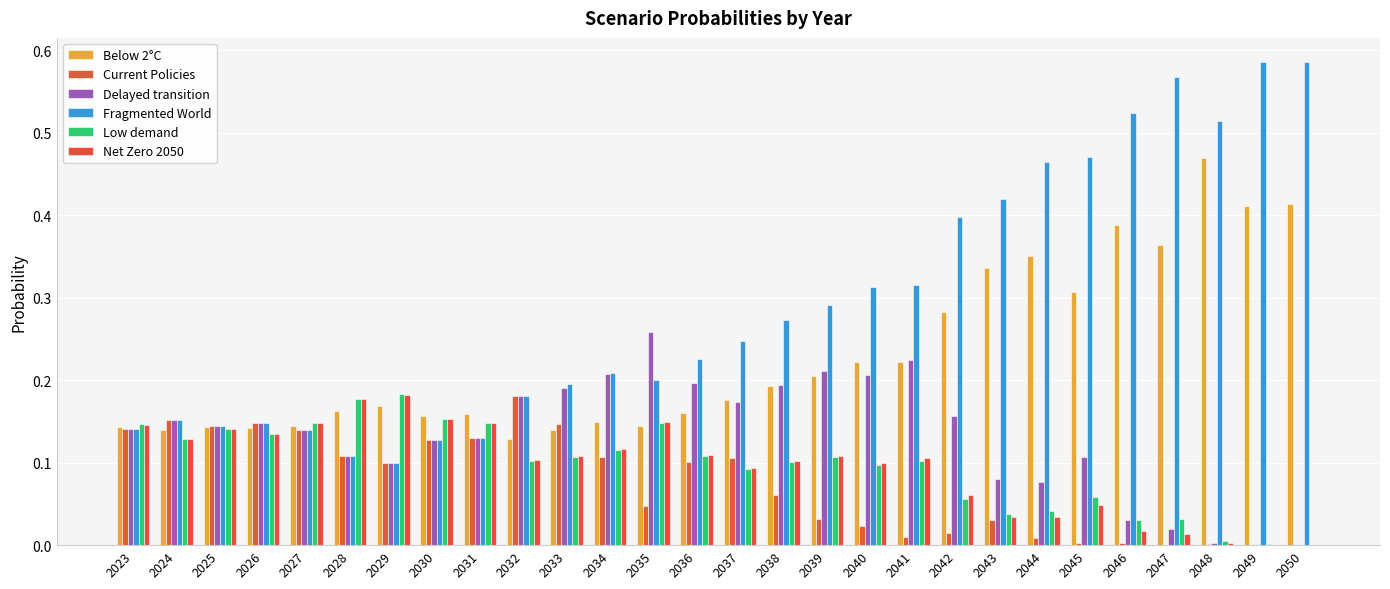

Read the Below 2°C value at 2023.

0.1